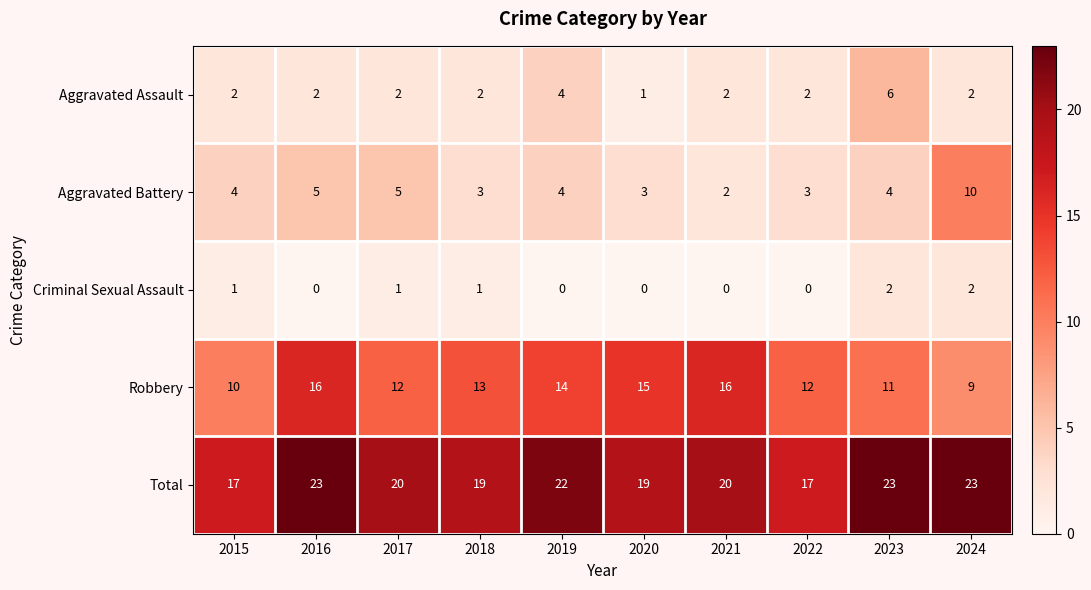

Rank the series at 2022 from lowest to highest value.

Criminal Sexual Assault, Aggravated Assault, Aggravated Battery, Robbery, Total